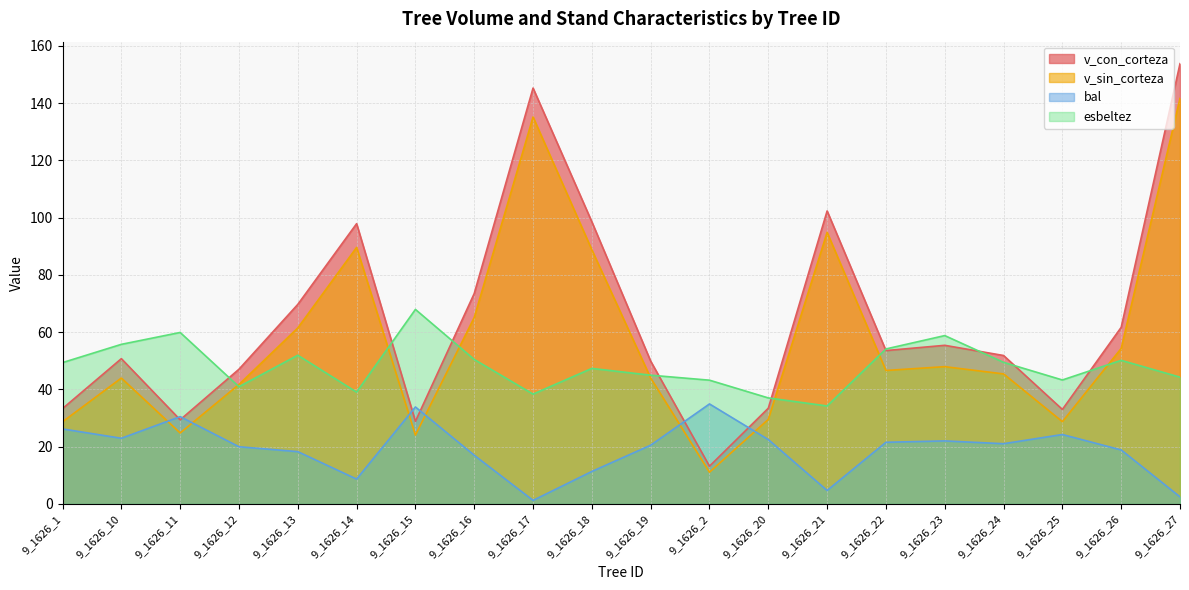

Is it true that bal equals 14.2 at 9_1626_14?

False